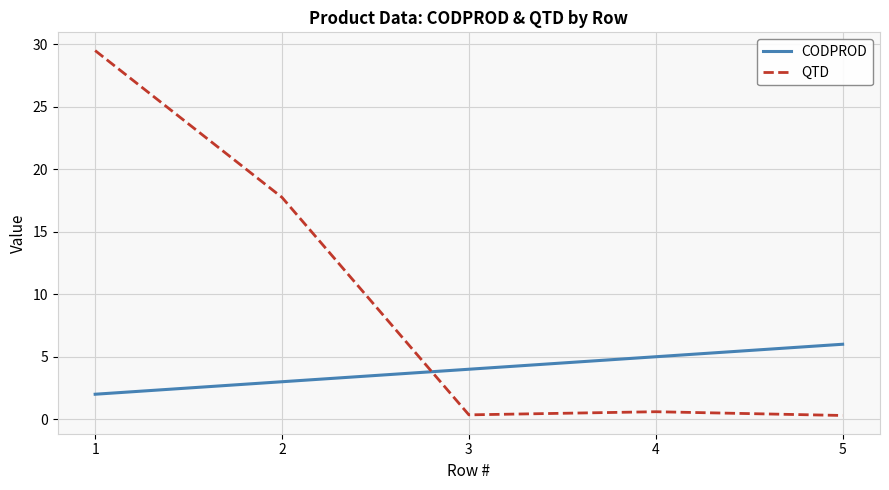

Rank the series by their average value, from lowest to highest.

CODPROD, QTD